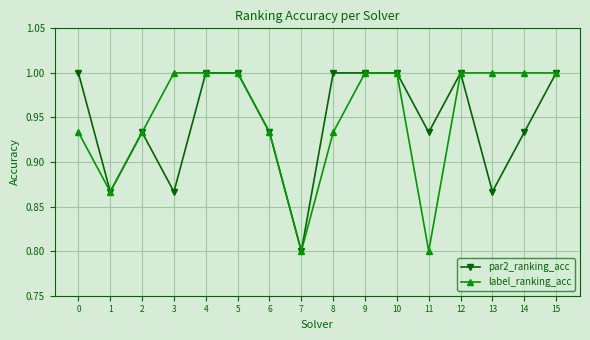

Rank the series at 11 from highest to lowest value.

par2_ranking_acc, label_ranking_acc